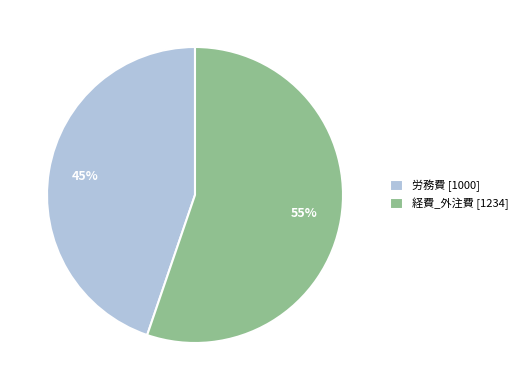

Which category has the biggest portion of the pie?

経費_外注費